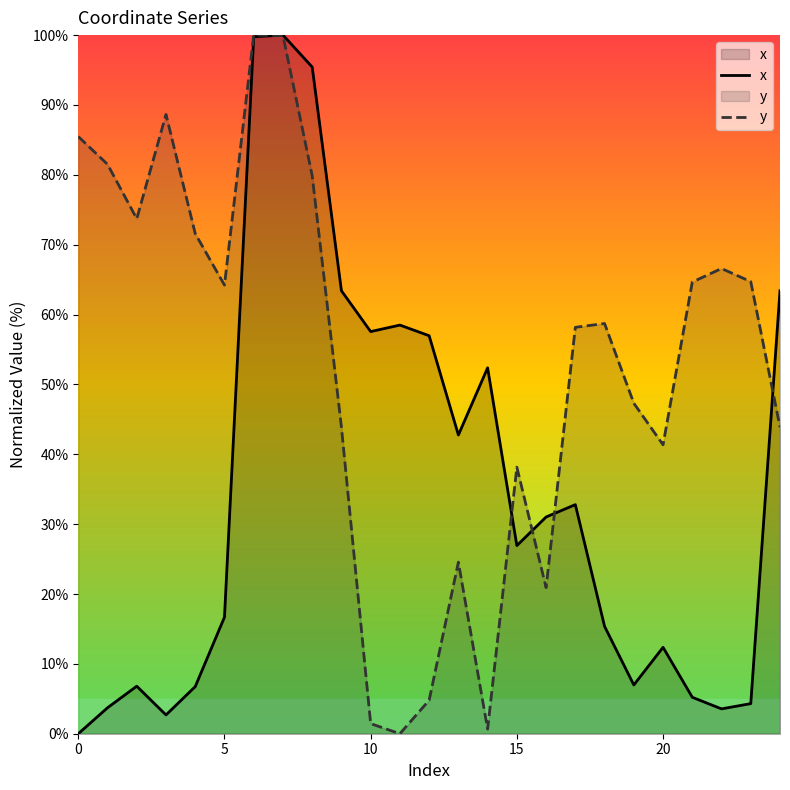

The x series shows 18.1 at 16. True or false?

False